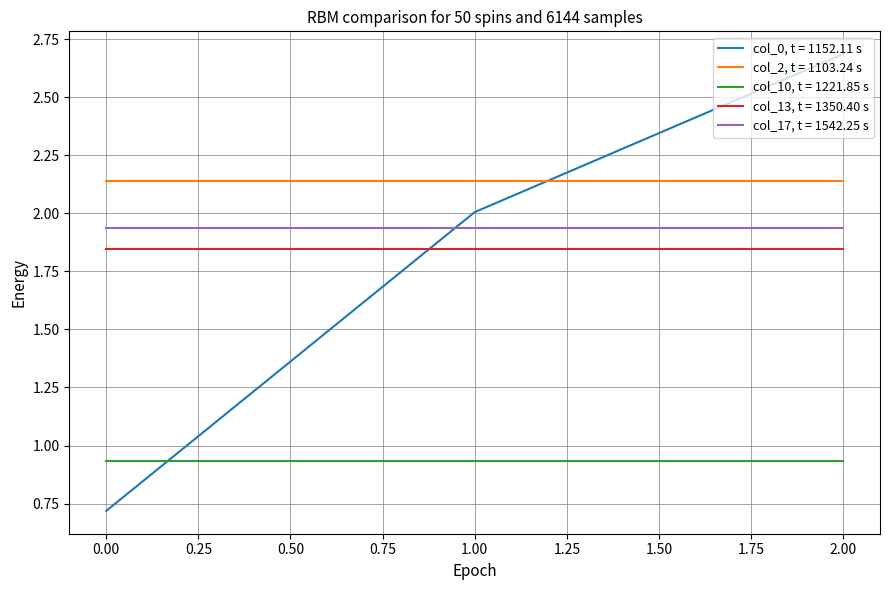

What is the total value across all series at 0.00?

7.6